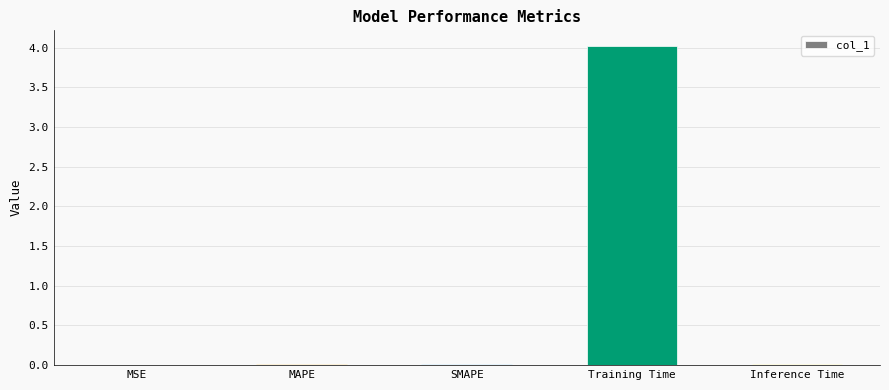

What is the sum of all values?

4.0